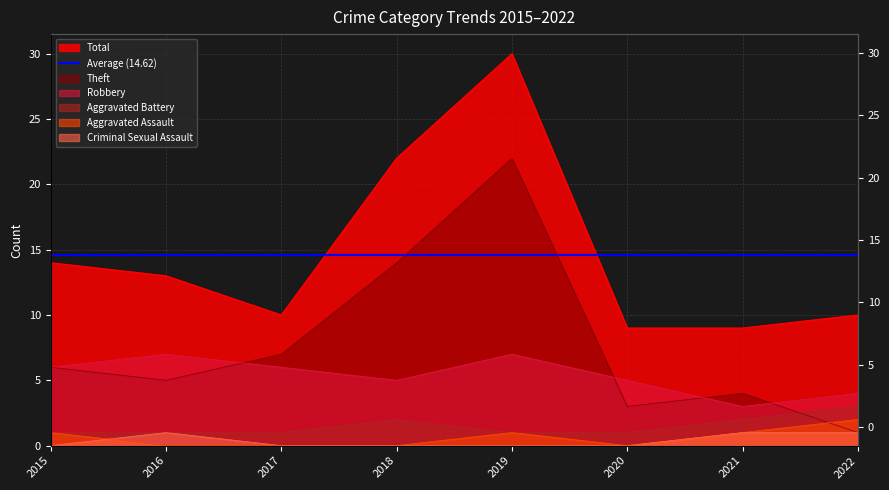

True or false: Criminal Sexual Assault and Robbery intersect in this chart.

False